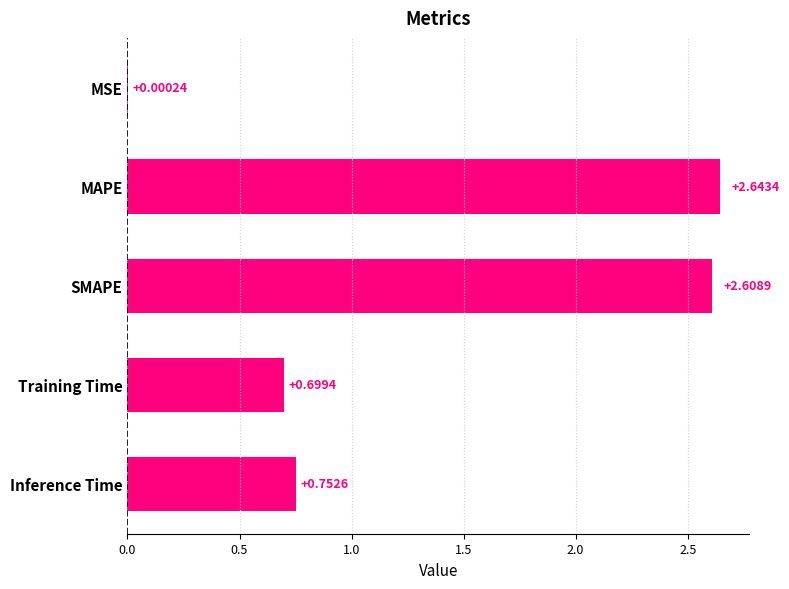

Approximately how many times larger is the value at MAPE compared to SMAPE?

1.0